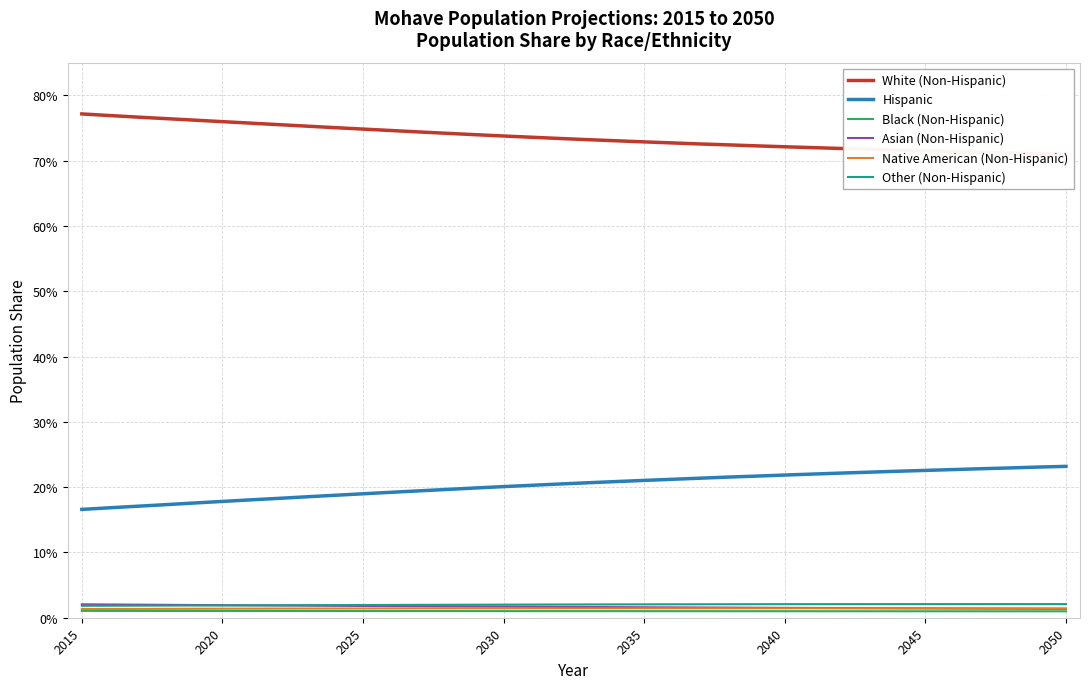

What are all the series names shown in the legend?

White (Non-Hispanic), Hispanic, Black (Non-Hispanic), Asian (Non-Hispanic), Native American (Non-Hispanic), Other (Non-Hispanic)